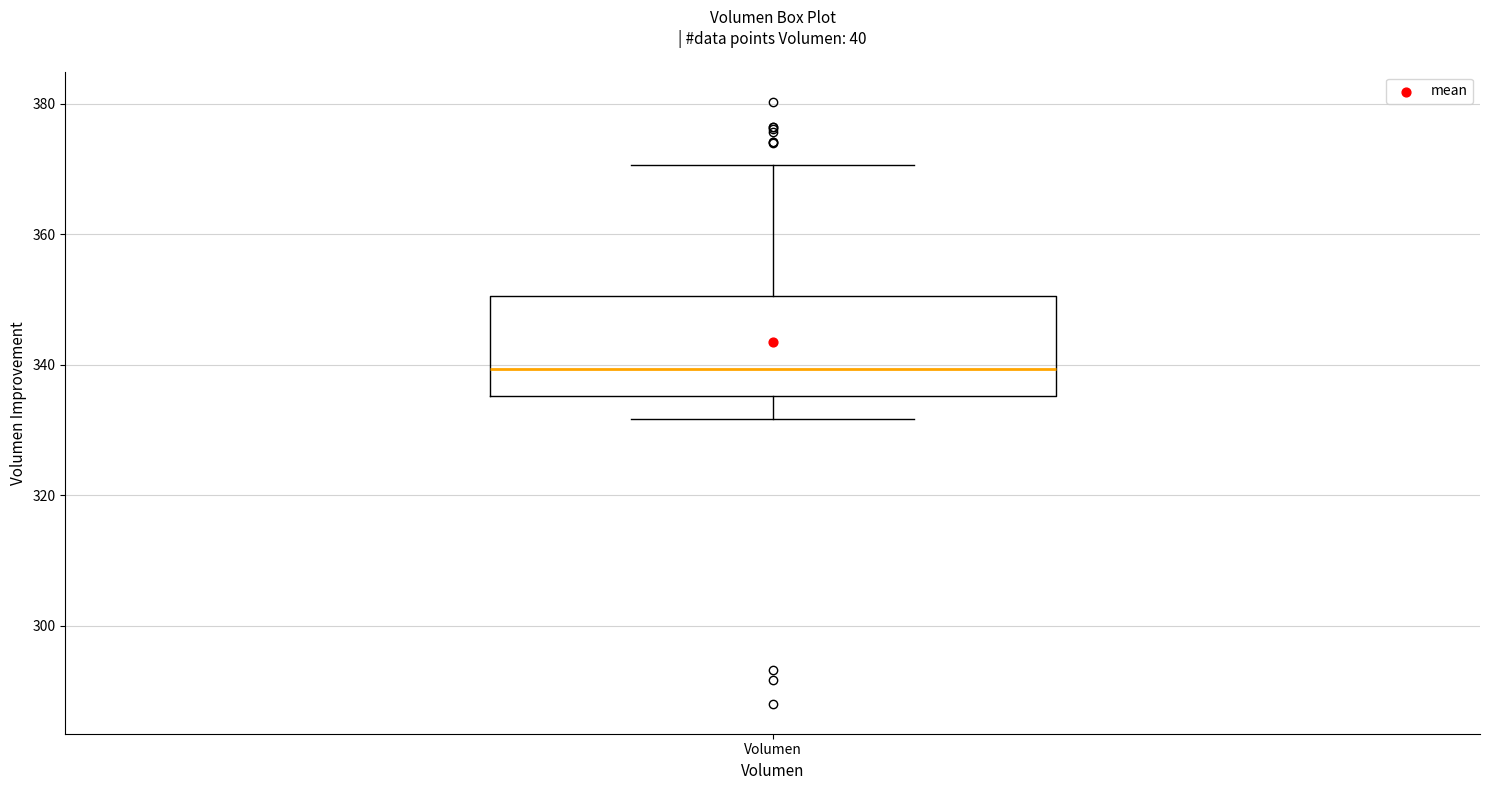

Where does the lower whisker of the box for Volumen end on the y-axis? The values are not printed on the chart, so give them approximately, as read against the axis.

332